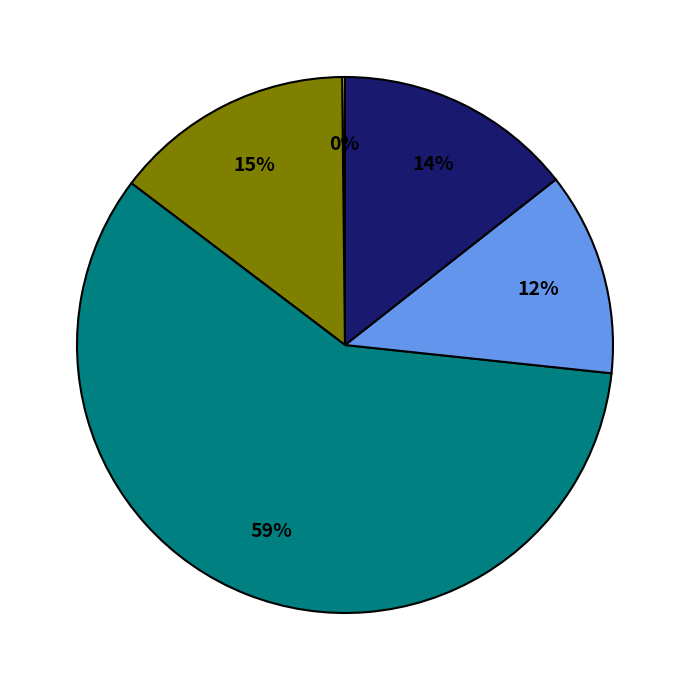

To the nearest percent, what is the average slice percentage?

20%